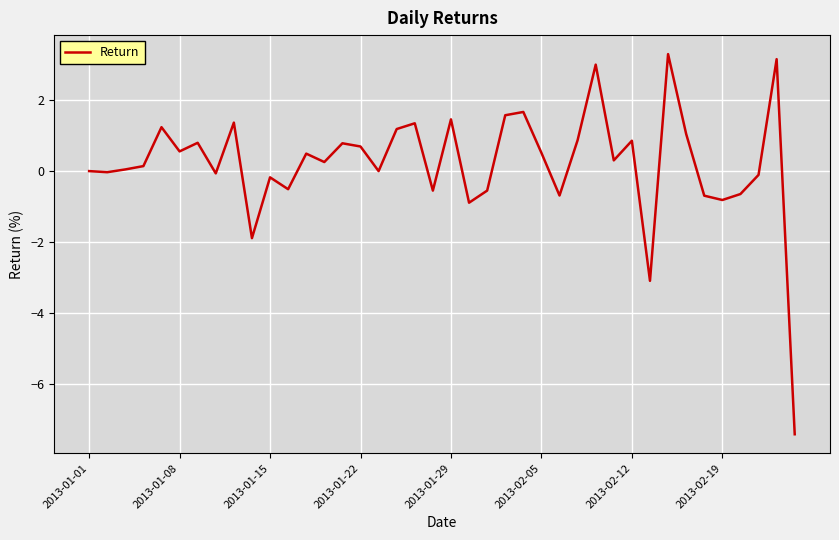

What is the smallest value displayed?

-7.4